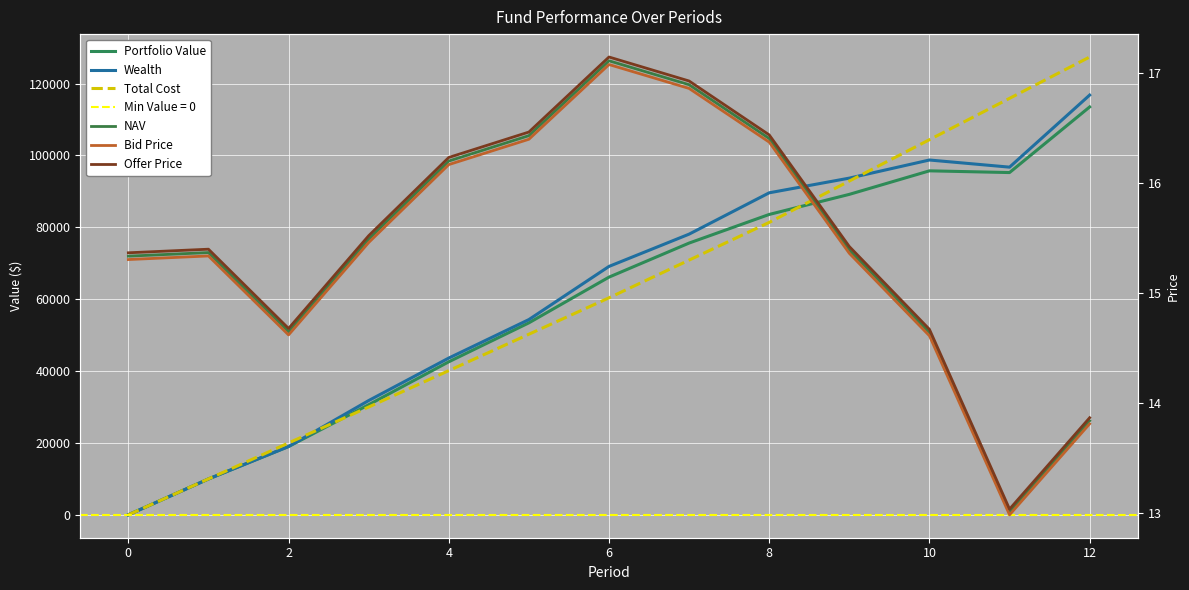

Reading left to right, what are all the values shown in this chart?

Portfolio Value: 0.0	9981.3	19008.0	30632.2	42588.3	53428.2	66149.4	75629.6	83592.1	89182.8	95731.2	95250.1	113510.8
Wealth: 0.0	9981.3	19008.0	31802.7	43628.8	54338.5	69129.6	78113.1	89617.1	93701.6	98743.7	96756.3	116813.0
Total Cost: 0.0	10000.0	20000.0	30000.0	40130.1	50260.1	60390.2	70886.9	81383.6	92889.8	104396.1	115902.3	127408.6
NAV: 15.3	15.4	14.6	15.5	16.2	16.4	17.1	16.9	16.4	15.4	14.6	13.0	13.8
Bid Price: 15.3	15.3	14.6	15.5	16.2	16.4	17.1	16.9	16.4	15.4	14.6	13.0	13.8
Offer Price: 15.4	15.4	14.7	15.5	16.2	16.5	17.1	16.9	16.4	15.4	14.7	13.0	13.9